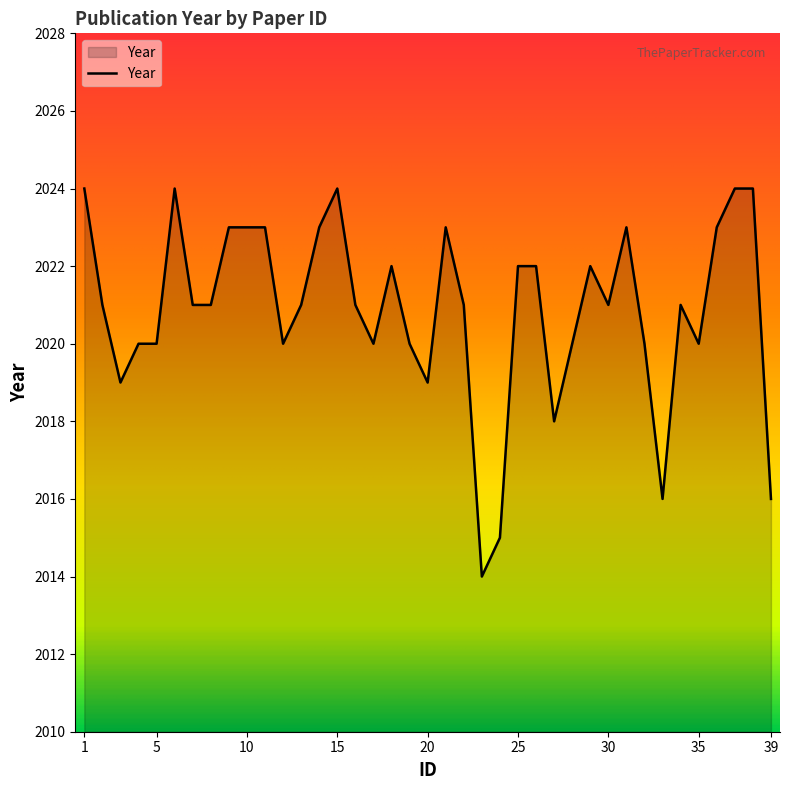

What is the minimum value shown in the chart?

2014